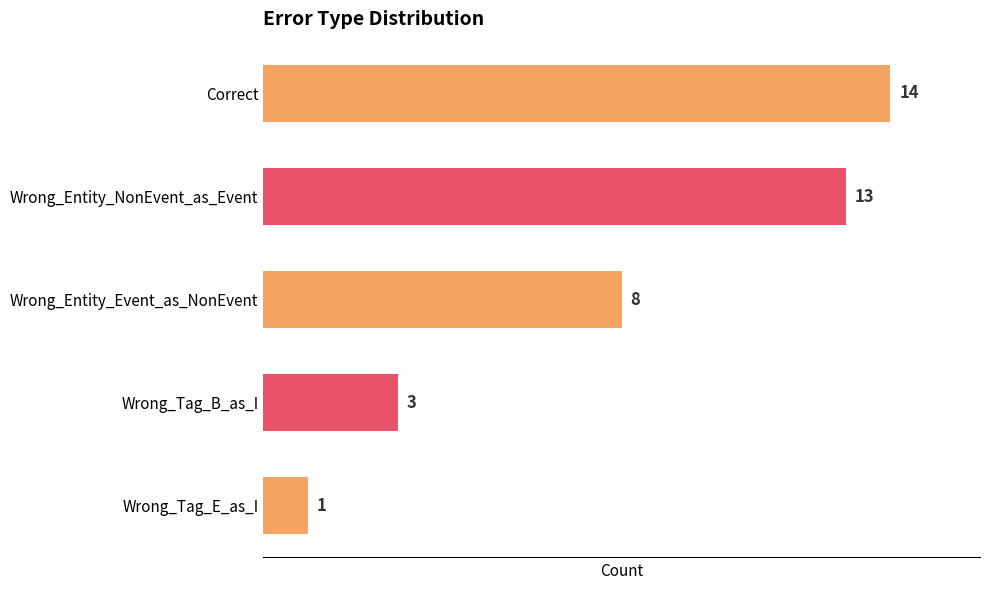

What is the average value?

8